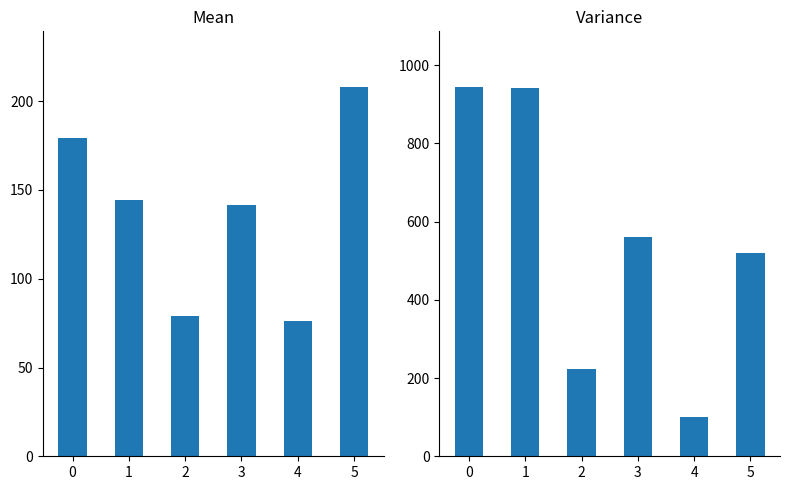

What are all the series names shown in the legend?

mean, variance